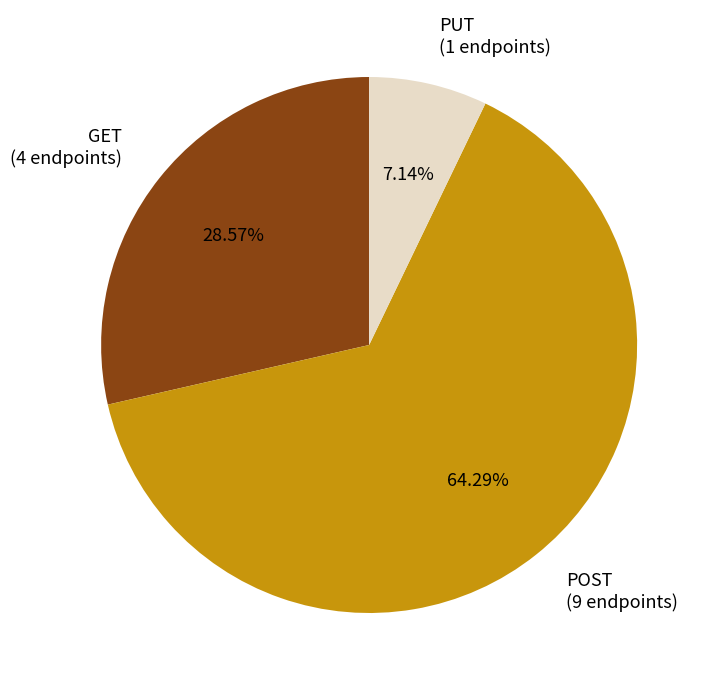

To the nearest percent, what portion does PUT represent?

7%